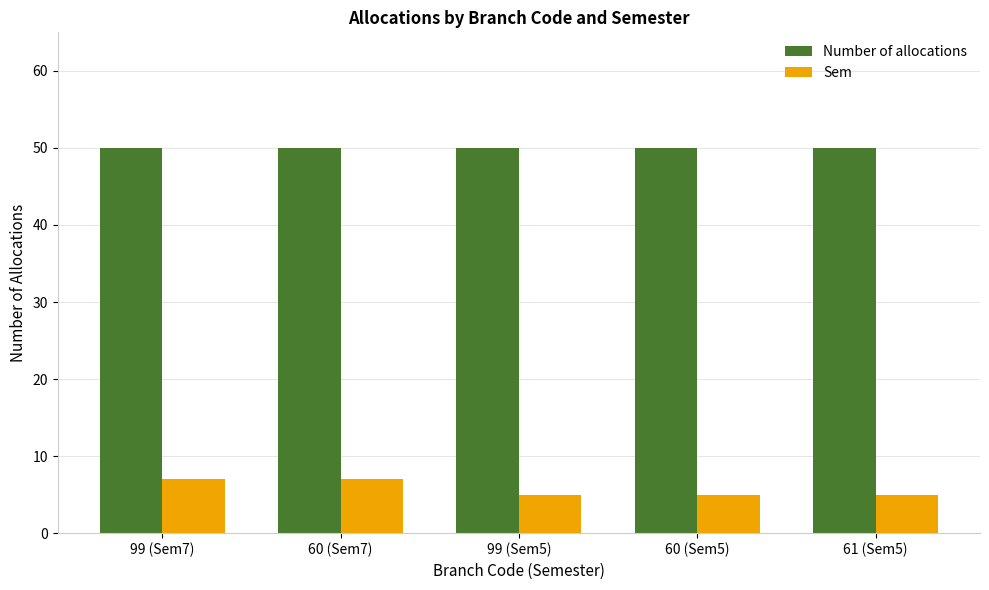

What are all the series names shown in the legend?

Number of allocations, Sem